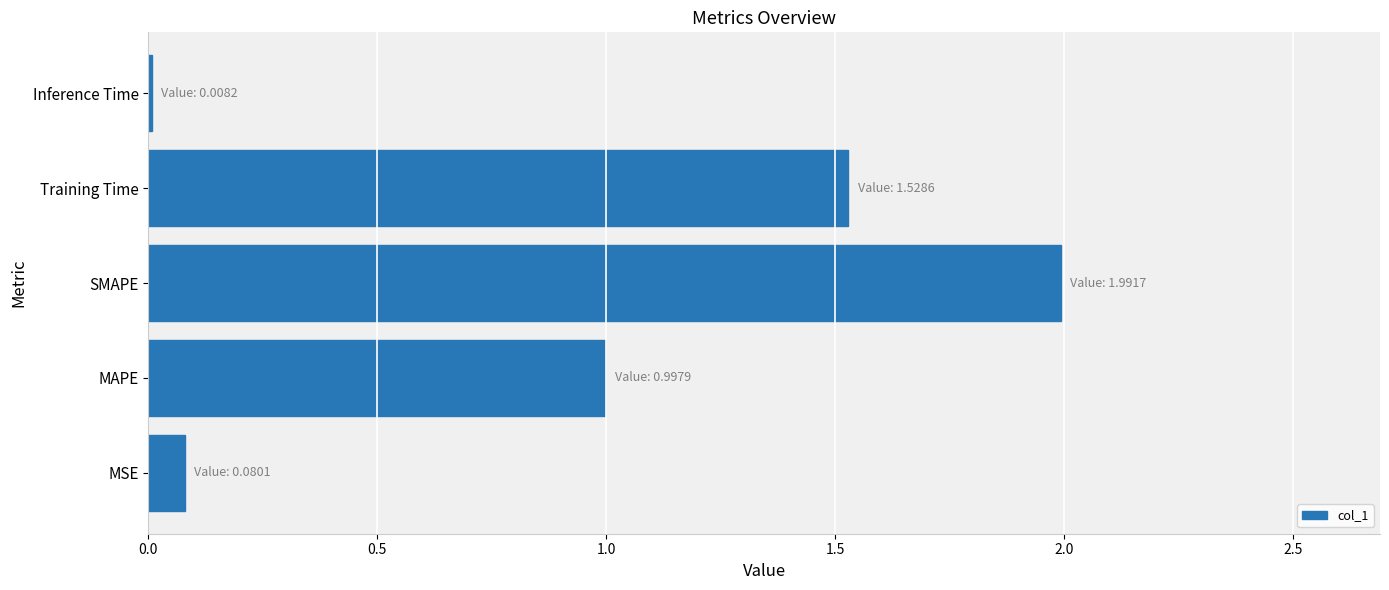

Is it true that the value at Inference Time is 0.0?

True